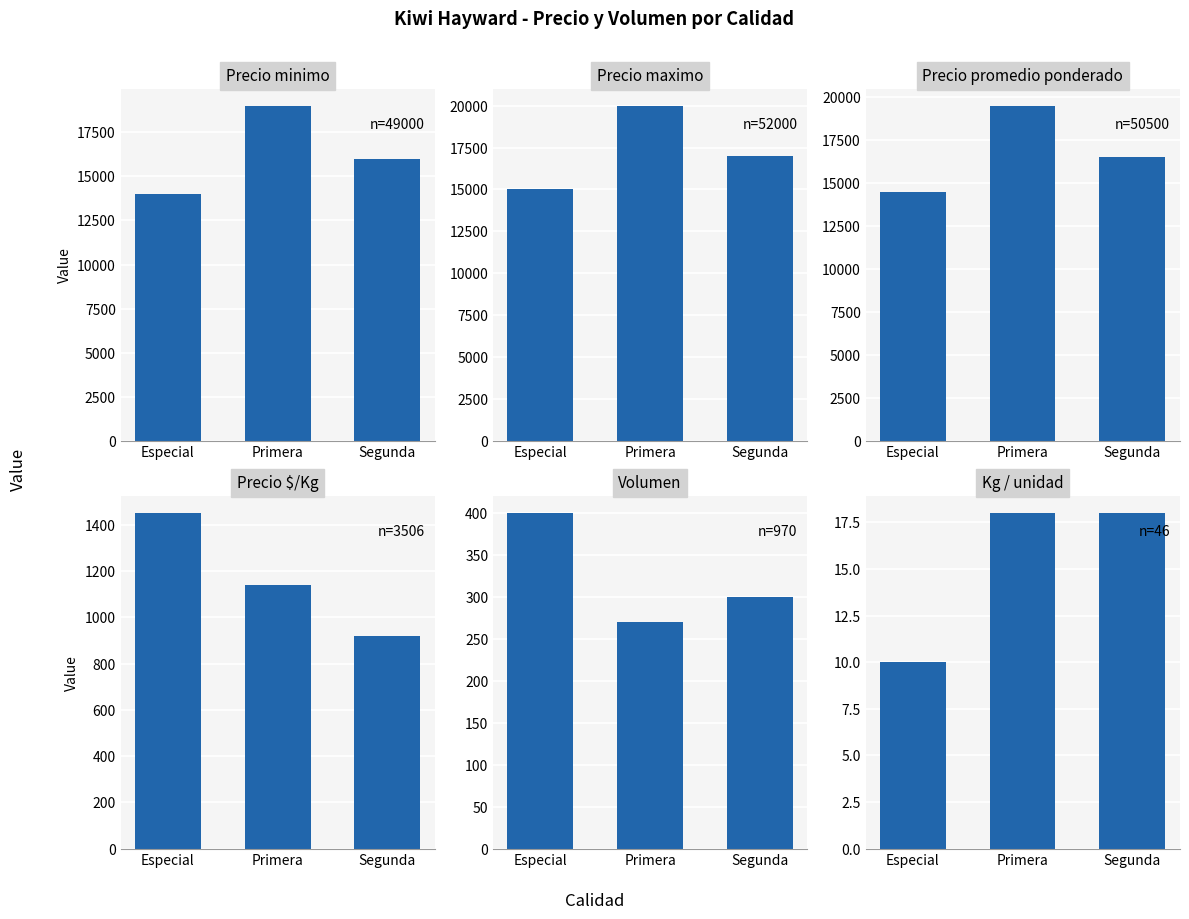

Between Especial and Primera, which series saw the biggest shift?

Precio minimo